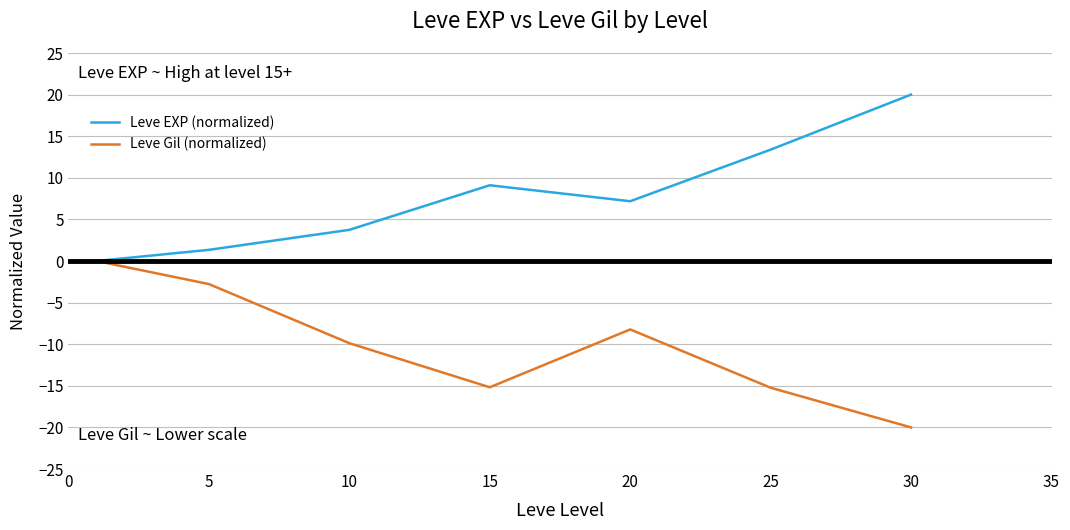

Rank the series by their maximum value, from highest to lowest.

Leve EXP (normalized), Leve Gil (normalized)